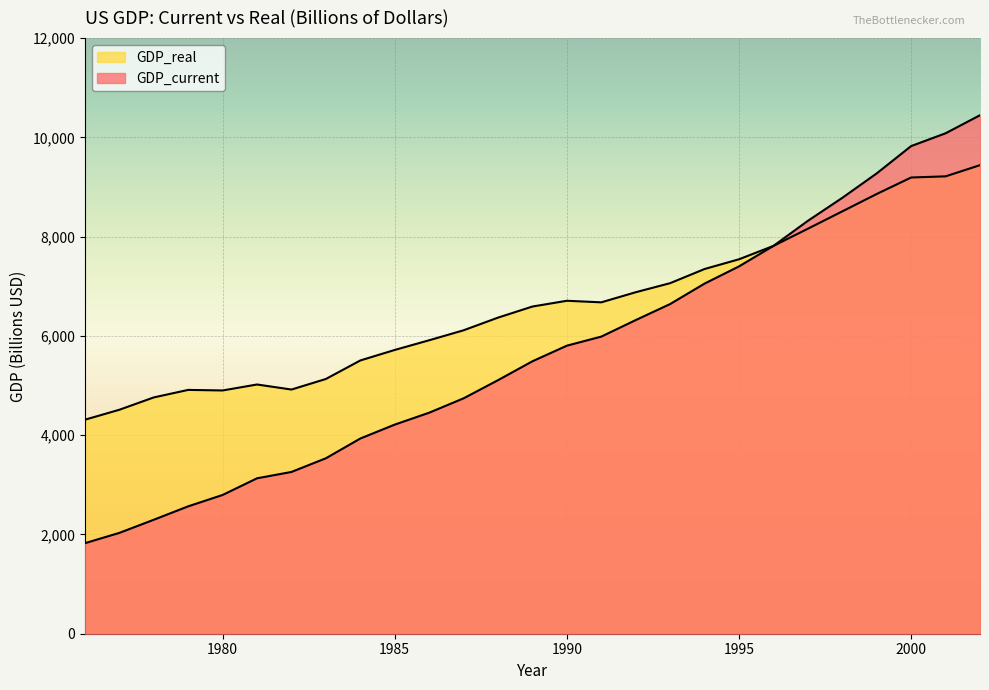

What is the value of the GDP_current point at the 3rd from the left?

2295.9